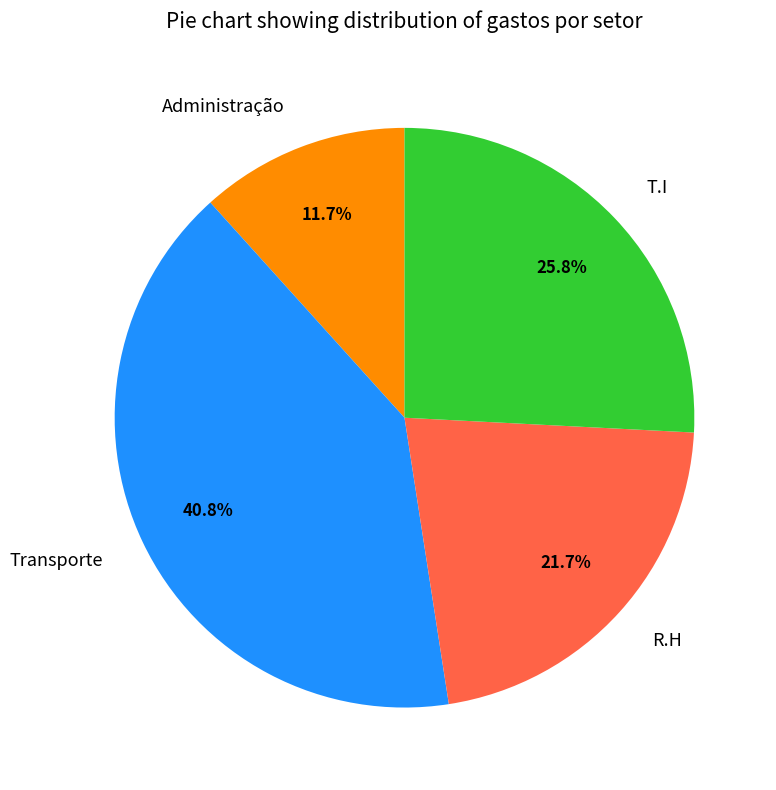

To the nearest percent, what is the difference between the R.H and Transporte slice percentages?

19%